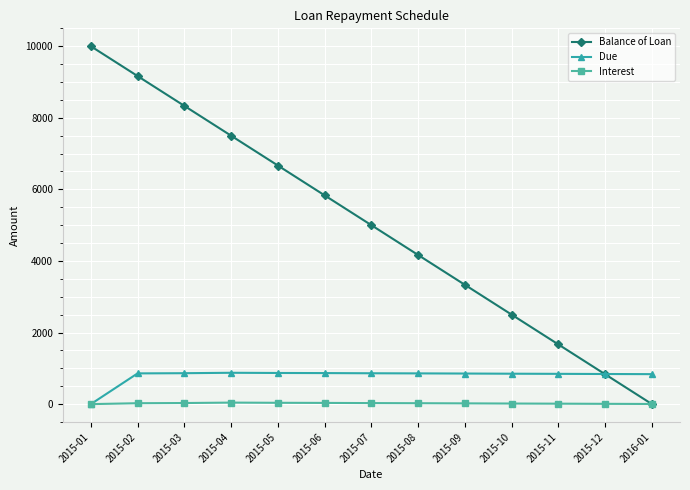

How many times do Balance of Loan and Interest cross each other?

1